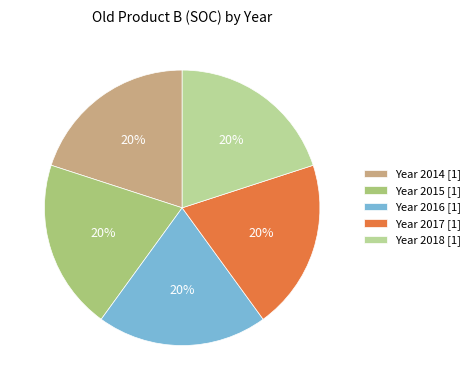

How many slices are in this pie chart?

5